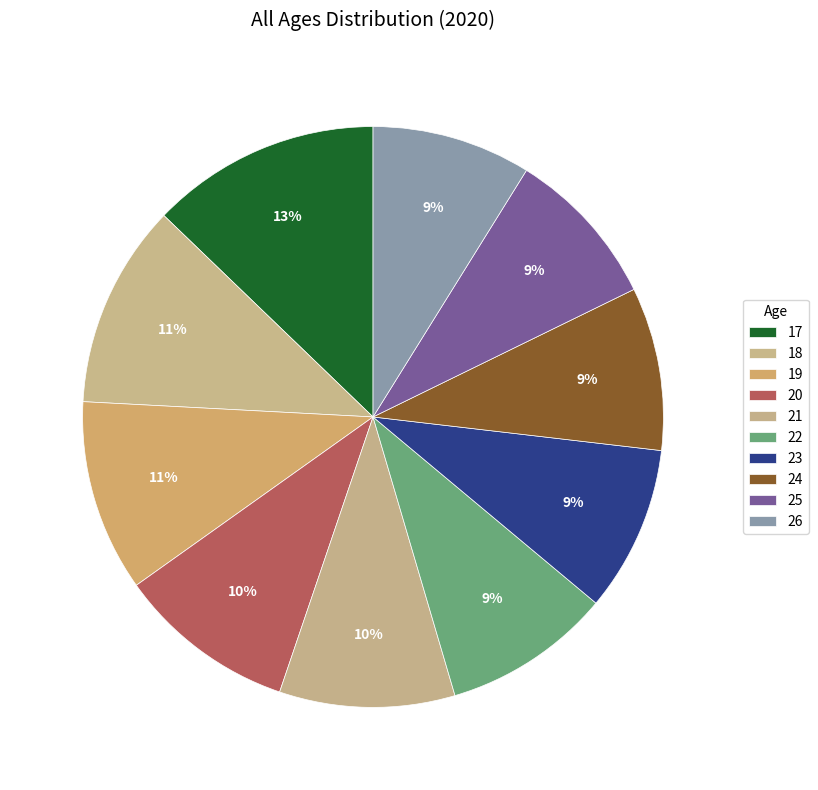

Combined, do 20 and 18 account for over 50%?

No